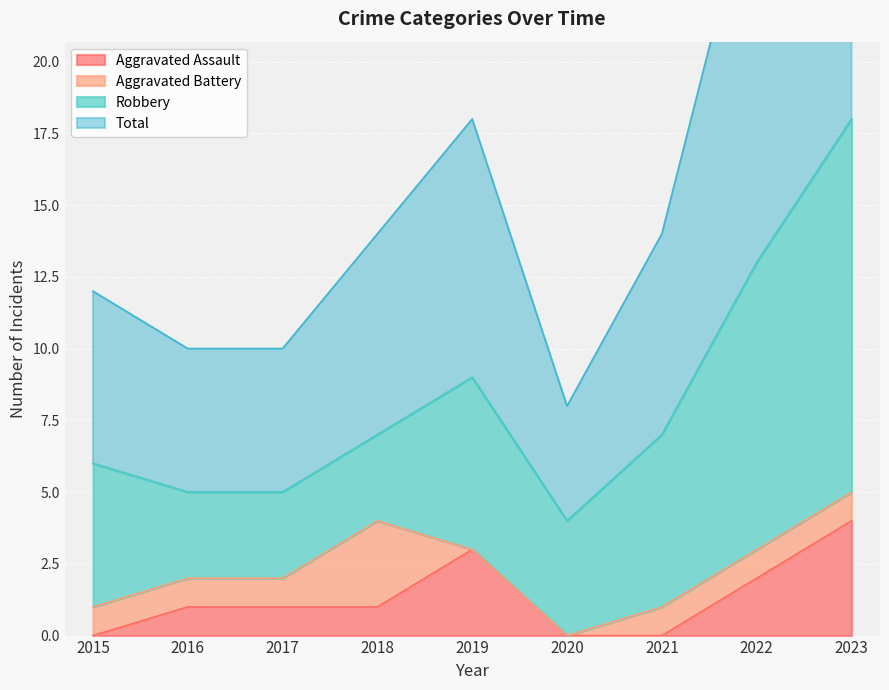

True or false: Aggravated Assault has a value of 2 at 2018.

False